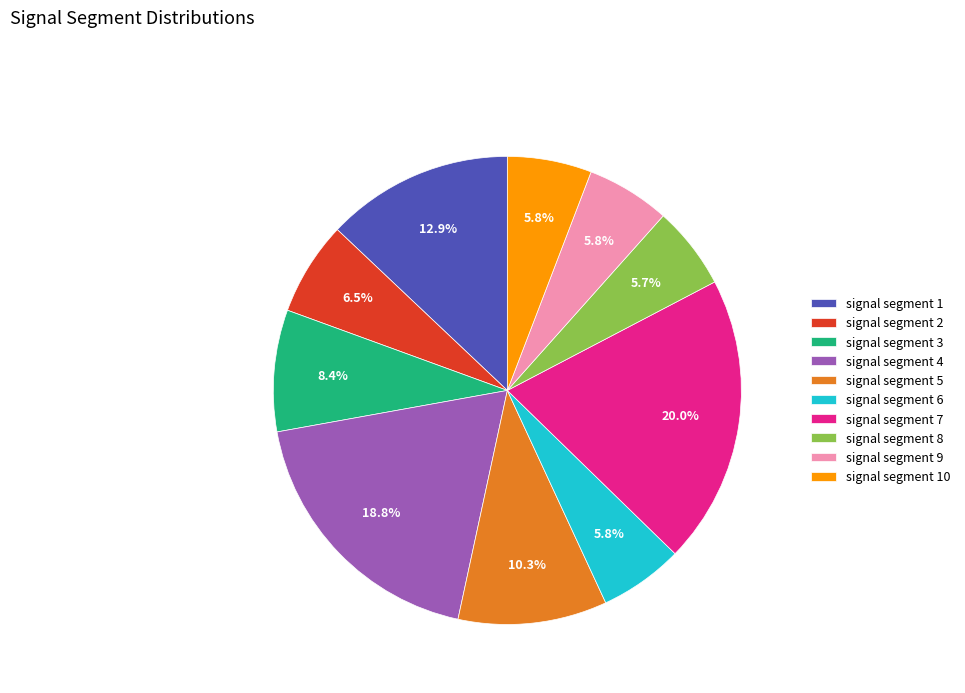

How much of the chart is everything except signal segment 1?

87.1%